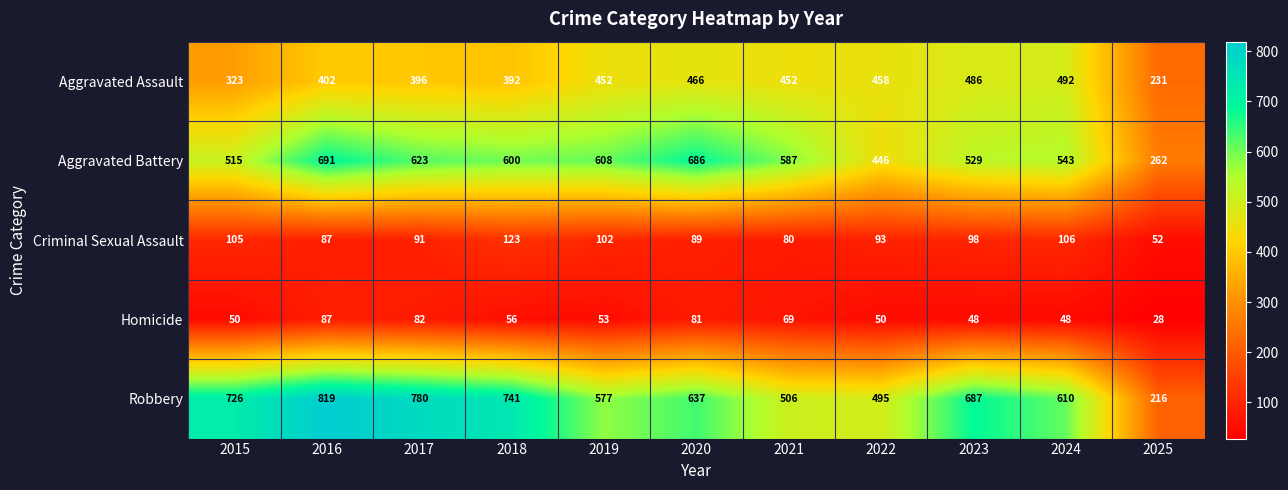

What is the total value across all series at 2015?

1719